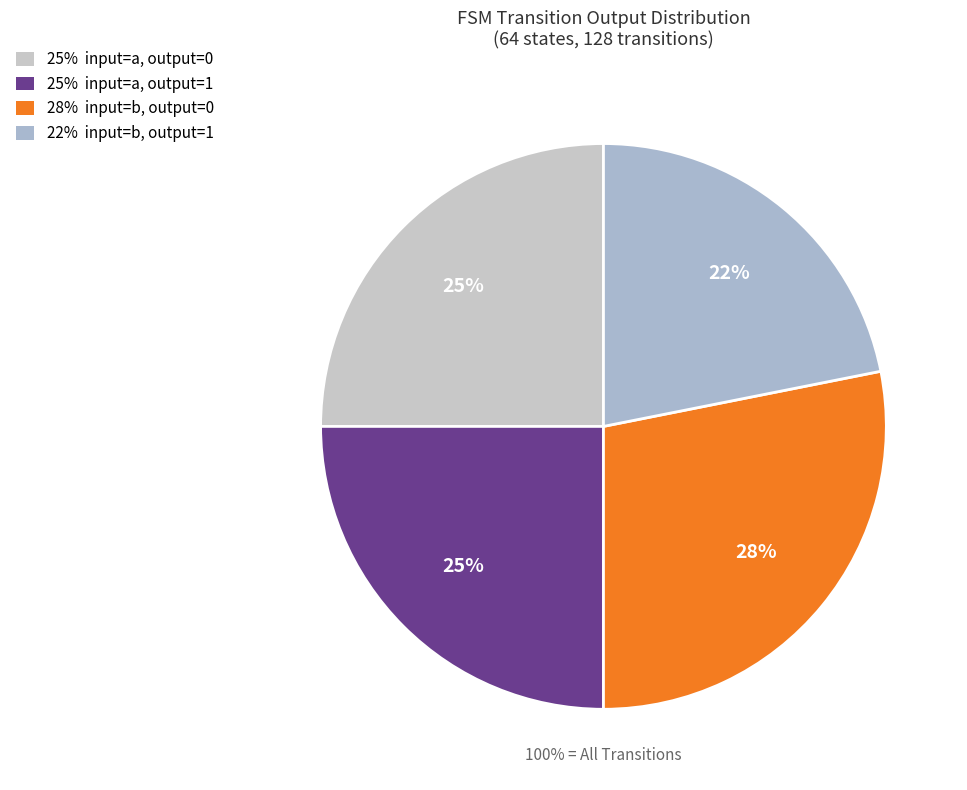

Is it true that input=b, output=0 is 16% of the pie?

False